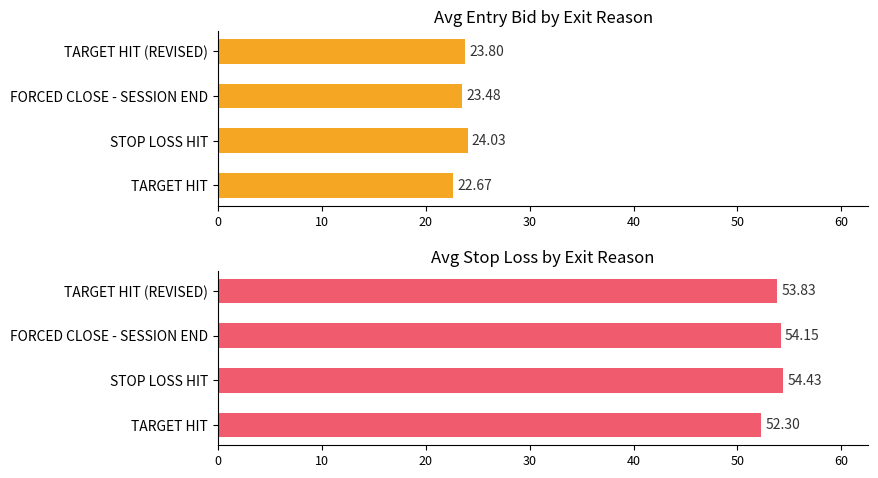

The Avg Stop Loss series shows 52.3 at TARGET HIT. True or false?

True